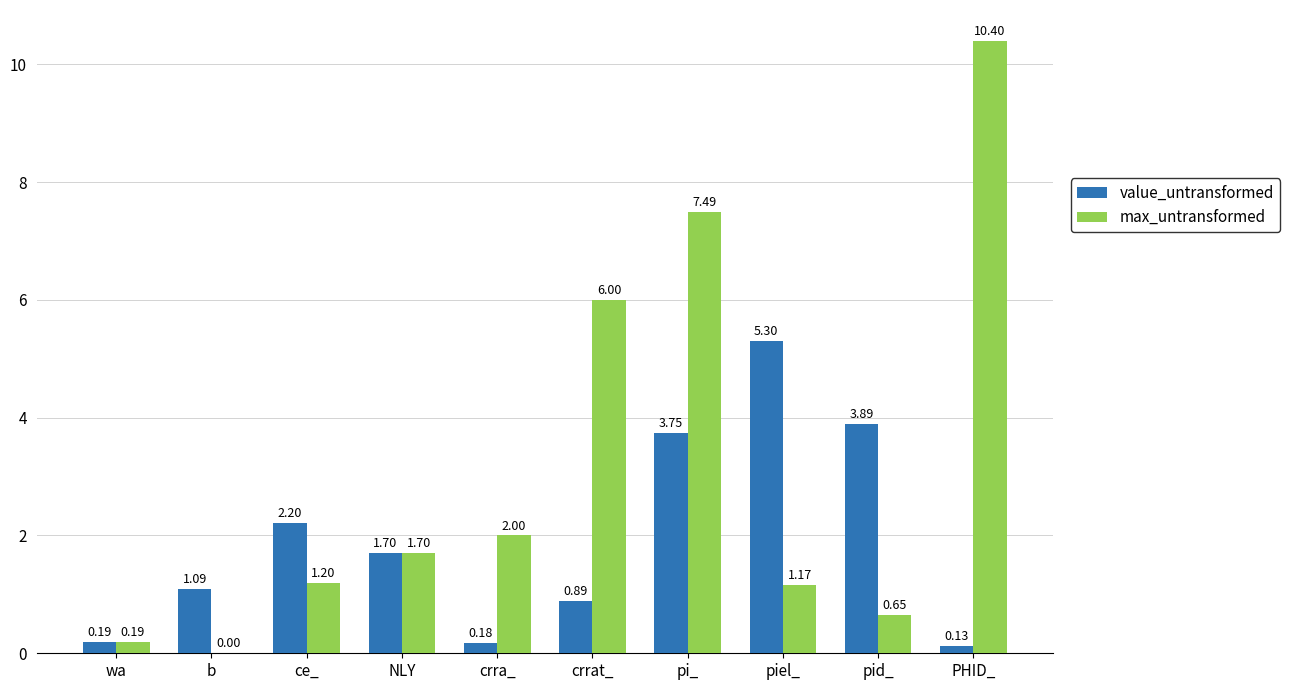

What is the total value across all series at NLY?

3.4